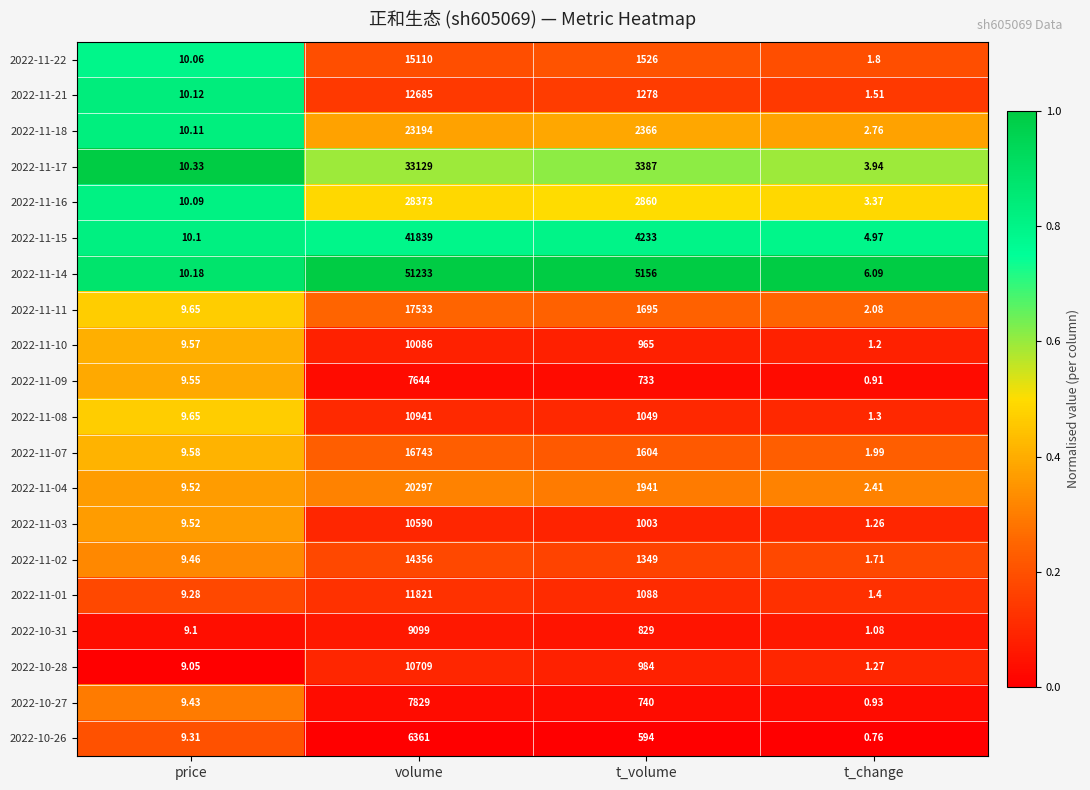

Rank the categories by 2022-11-08 value from lowest to highest.

t_change, price, t_volume, volume